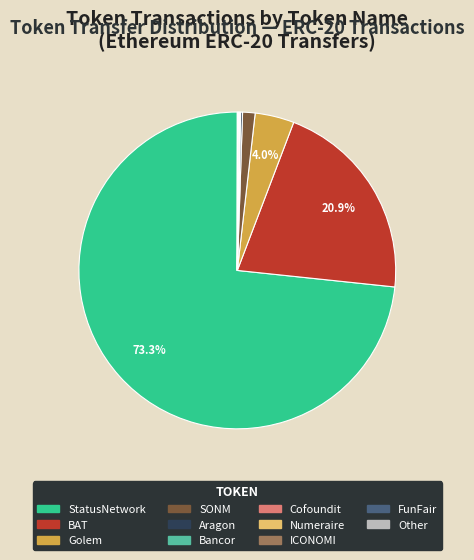

Is there a majority slice in this chart?

Yes